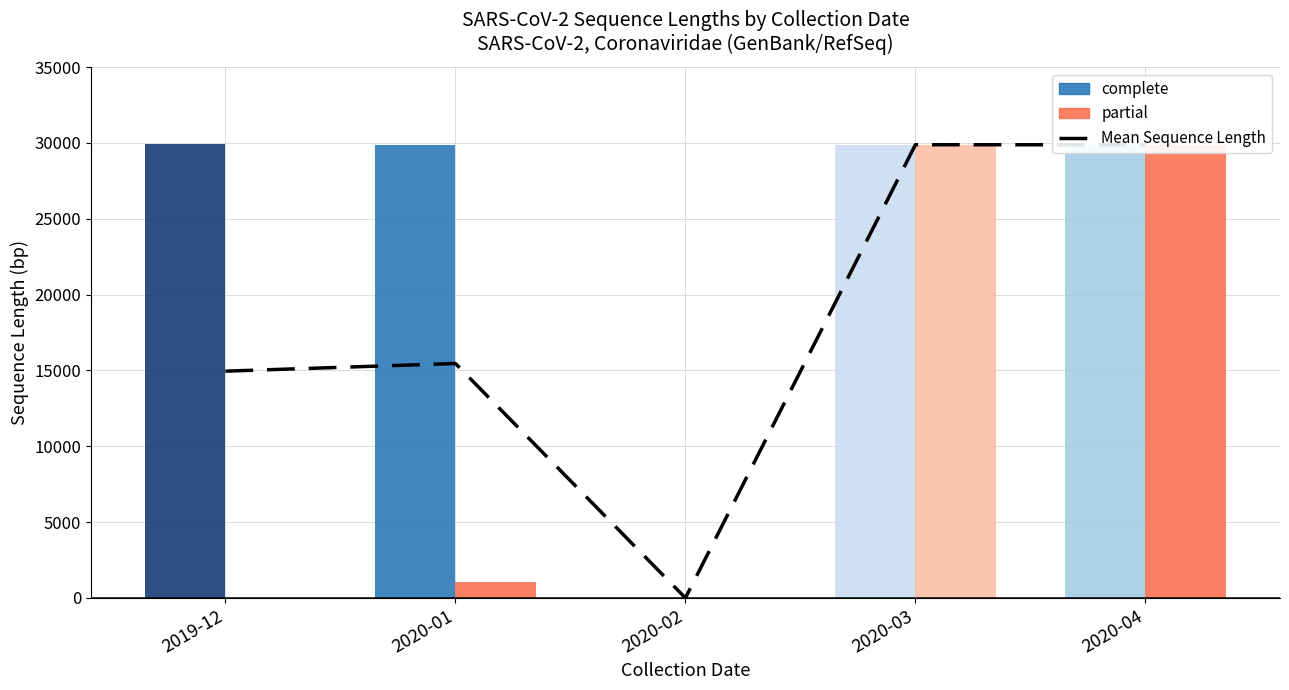

What is the difference between the second highest and second lowest values?

14925.1